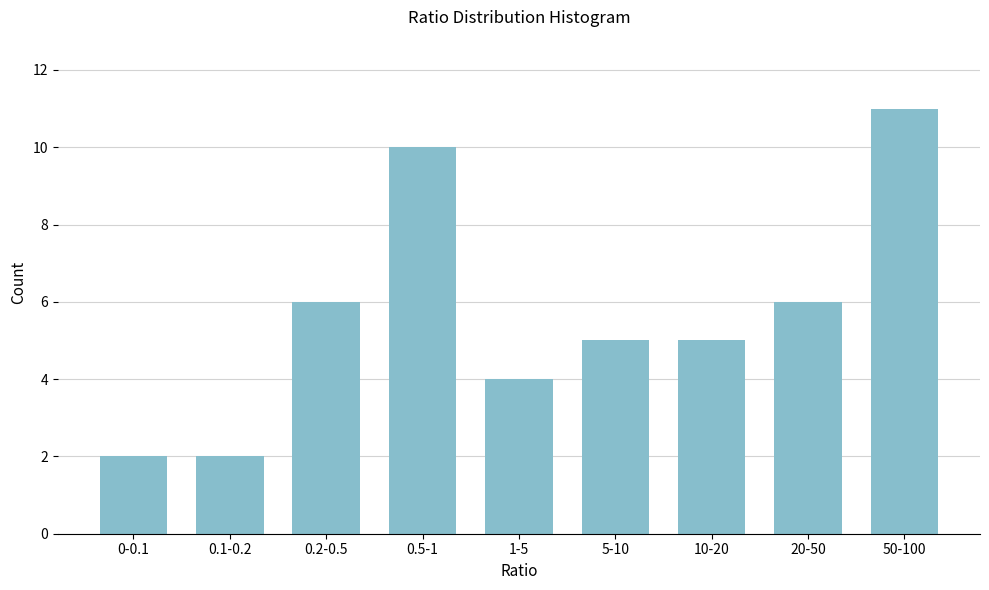

Reading right to left, what are all the values shown in this chart?

50-100=11	20-50=6	10-20=5	5-10=5	1-5=4	0.5-1=10	0.2-0.5=6	0.1-0.2=2	0-0.1=2